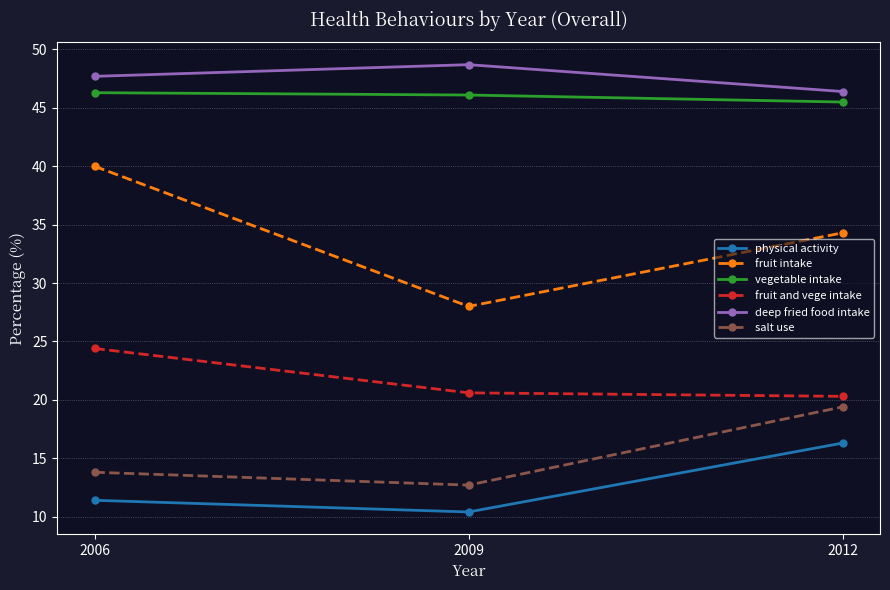

Which series has the largest total across all categories?

deep fried food intake